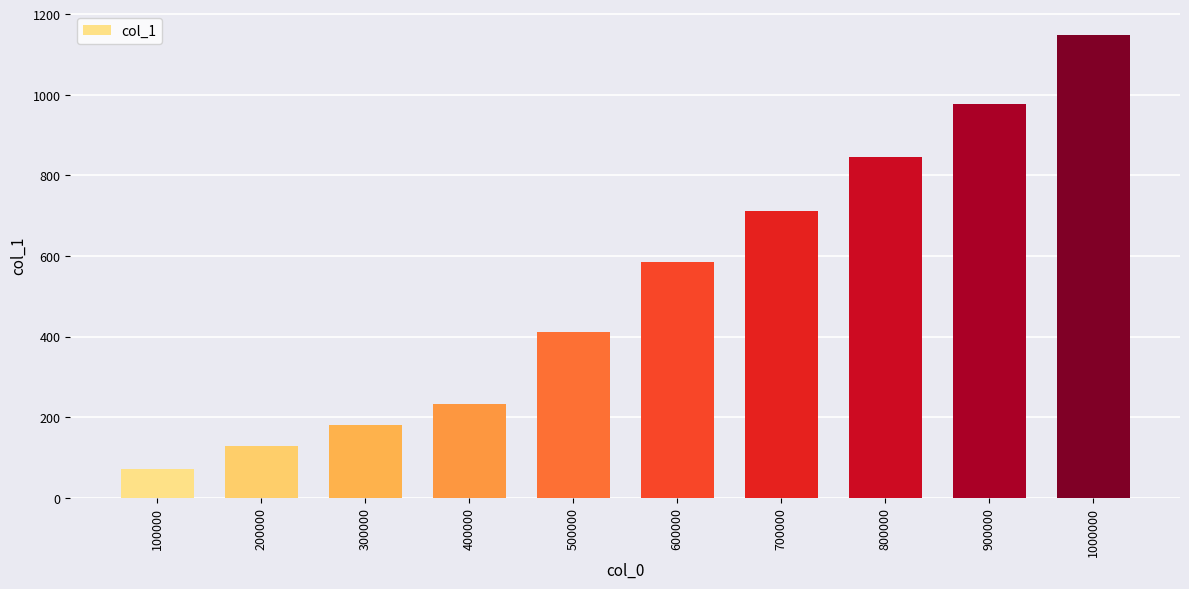

Reading left to right, what are all the values shown in this chart?

71	129	180	233	410	586	711	845	977	1149